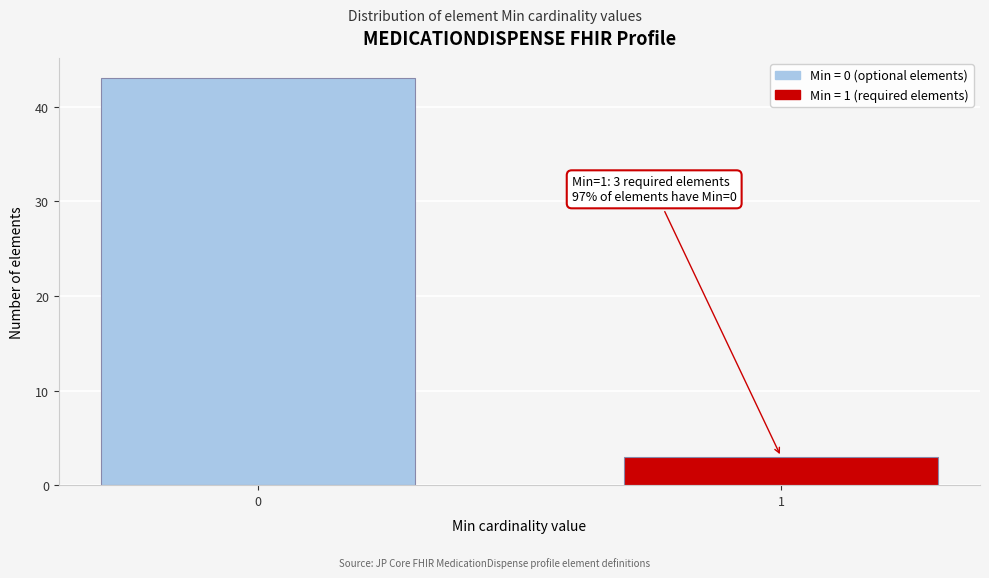

Reading left to right, what are all the values shown in this chart?

0=43	1=3